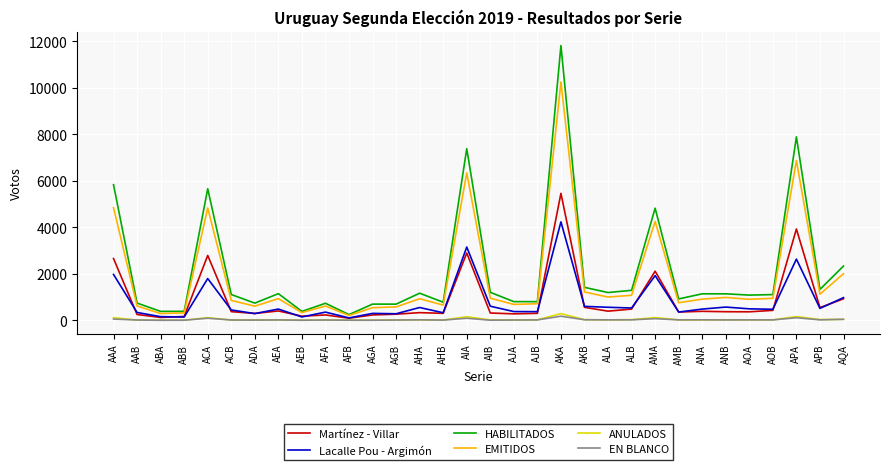

What is the difference between the maximum and minimum values in the HABILITADOS series?

11574